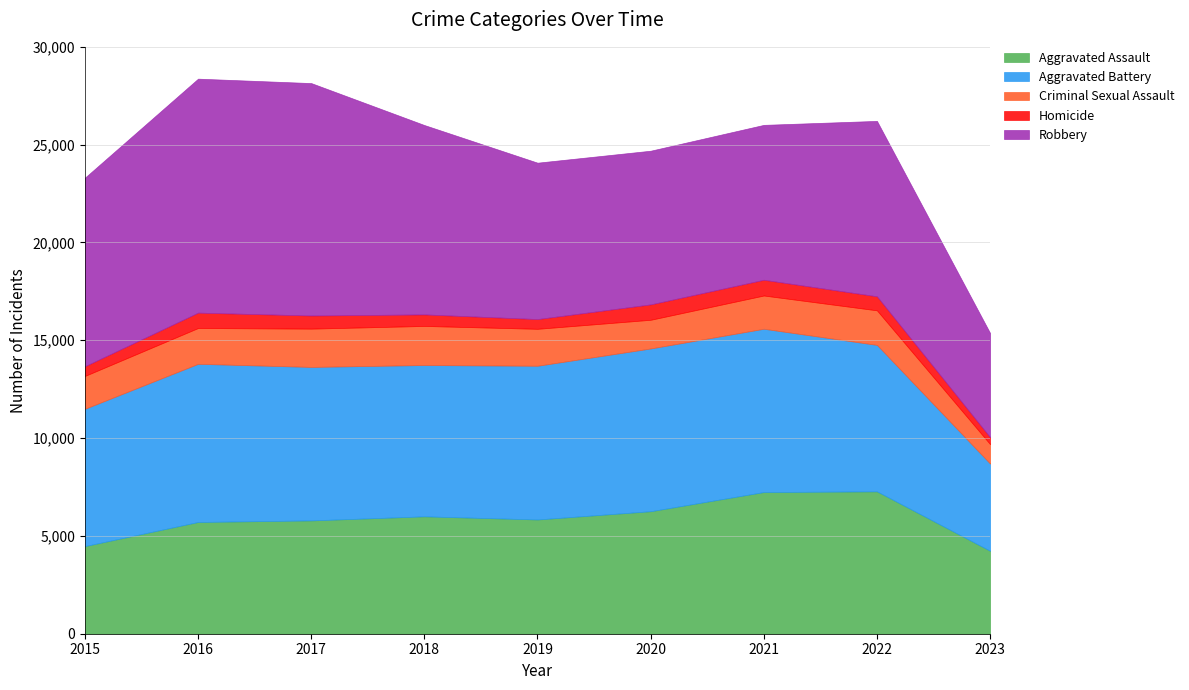

Rank the series at 2020 from lowest to highest value.

Homicide, Criminal Sexual Assault, Aggravated Assault, Robbery, Aggravated Battery